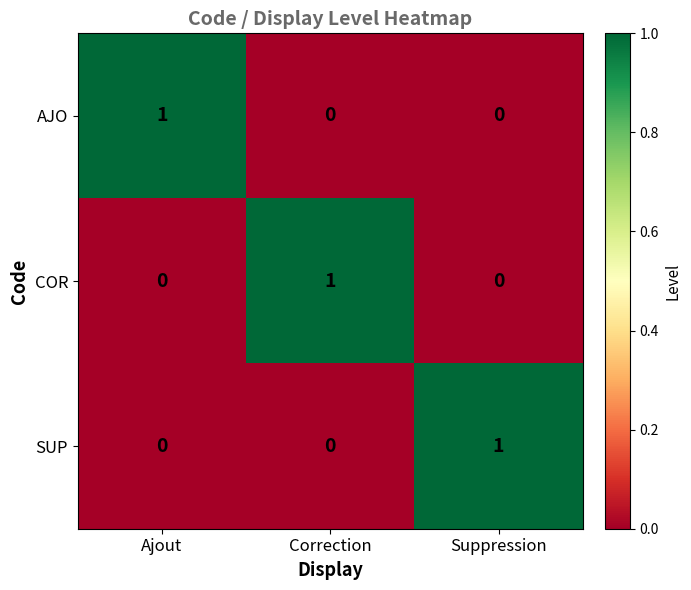

At how many categories does at least one series exceed 0?

3